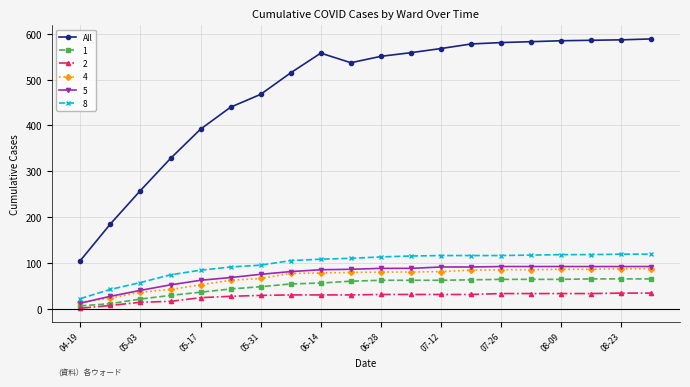

What is the minimum value for All?

105